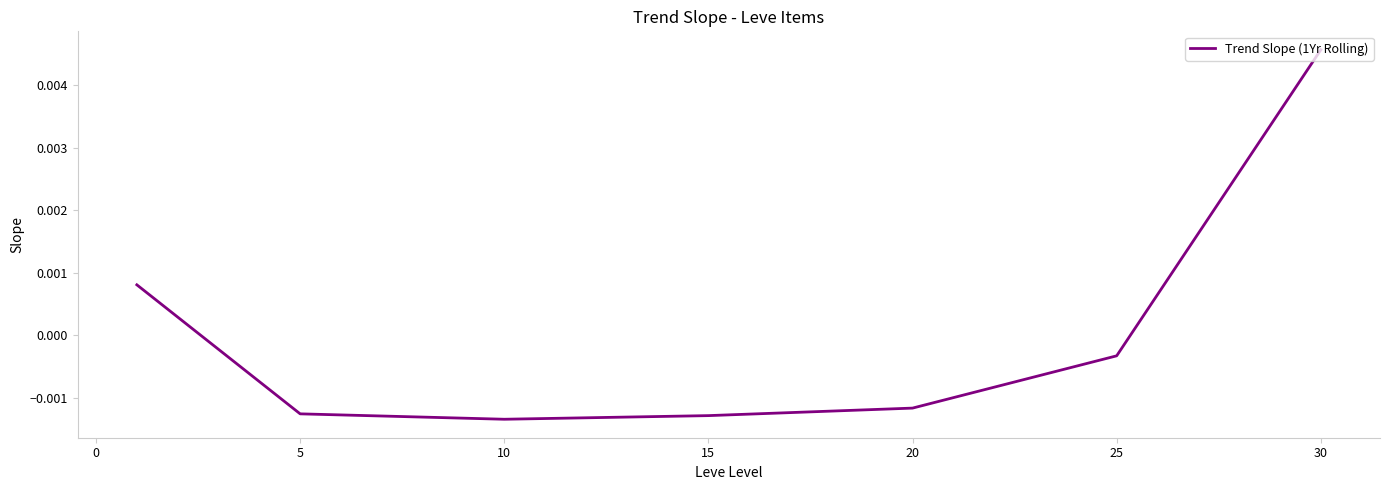

True or false: there are more than 2 points higher than both neighbors.

False